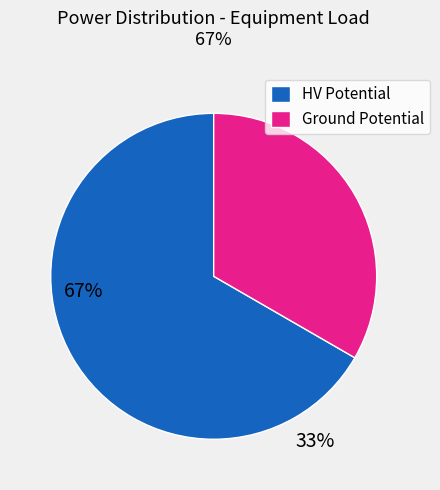

Is there any slice that represents more than half of the pie?

Yes